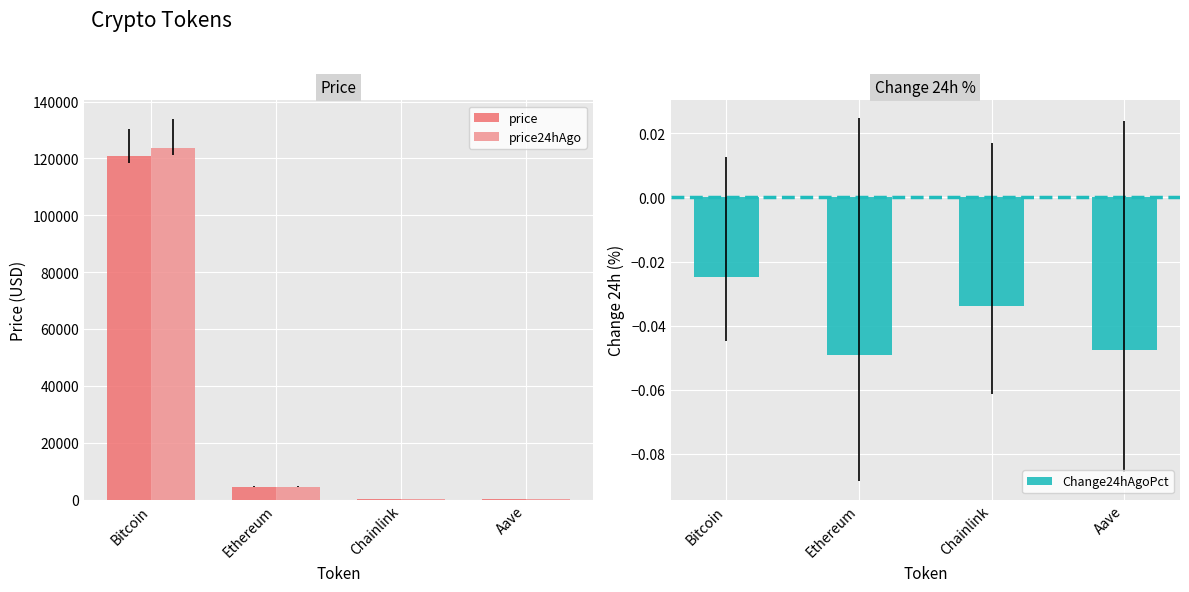

What is the maximum value for price24hAgo?

123863.0